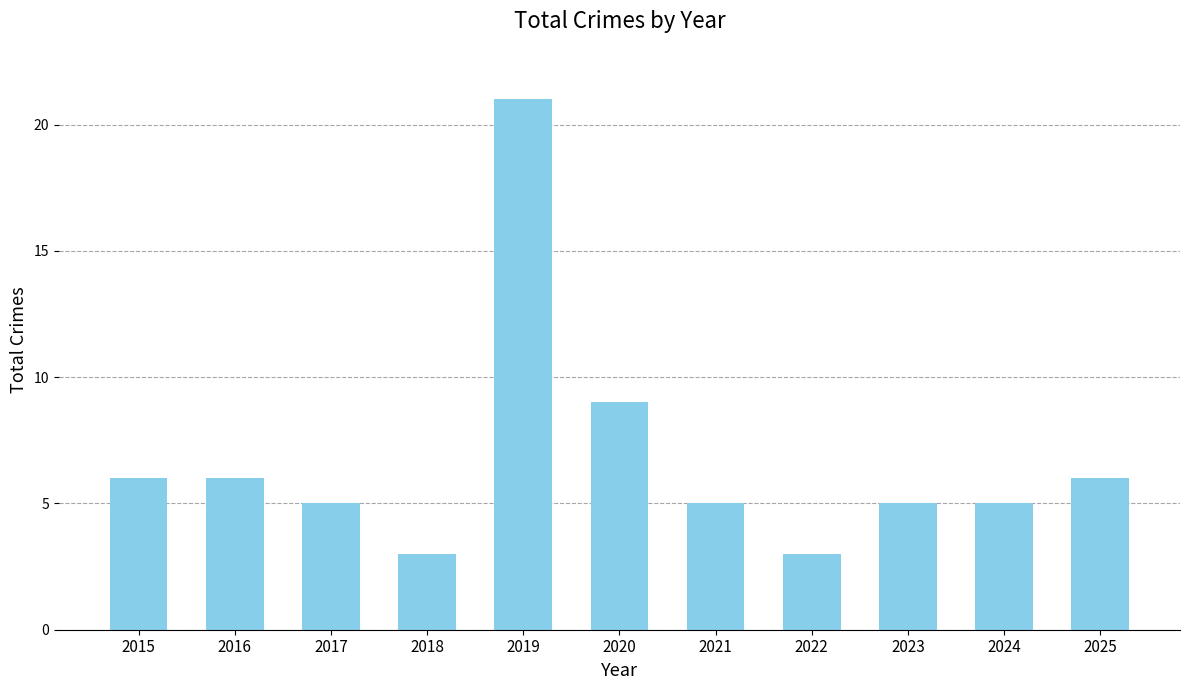

What is the ratio of the value at 2016 to the value at 2022?

2.0